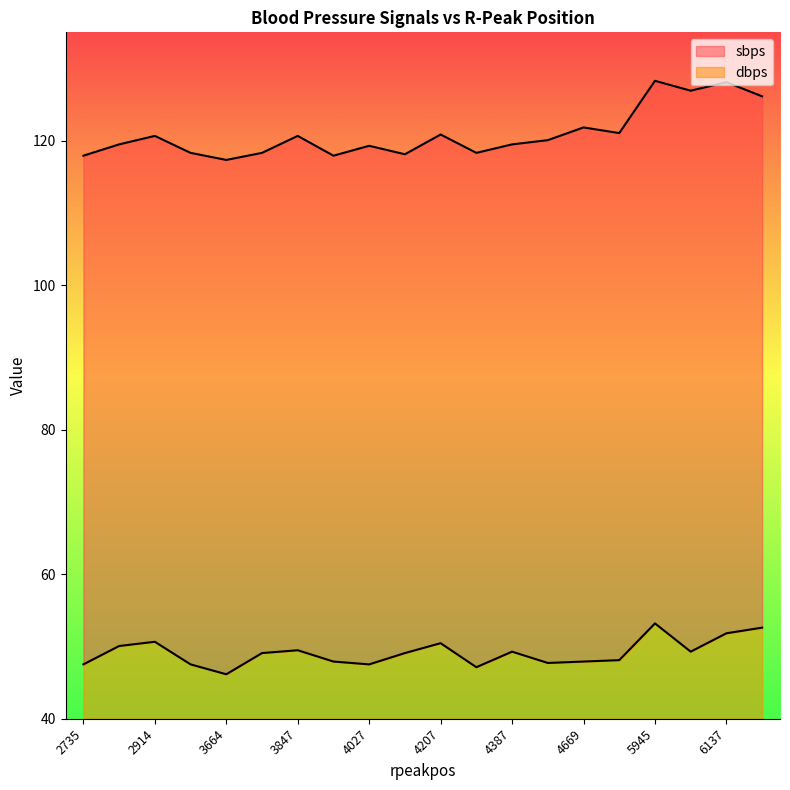

The value of dbps at 4570 is 47.7. True or false?

True